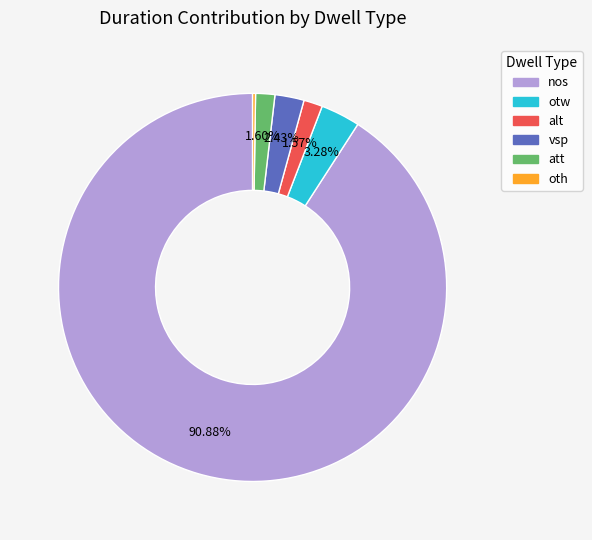

Does nos represent more than half of the total?

Yes